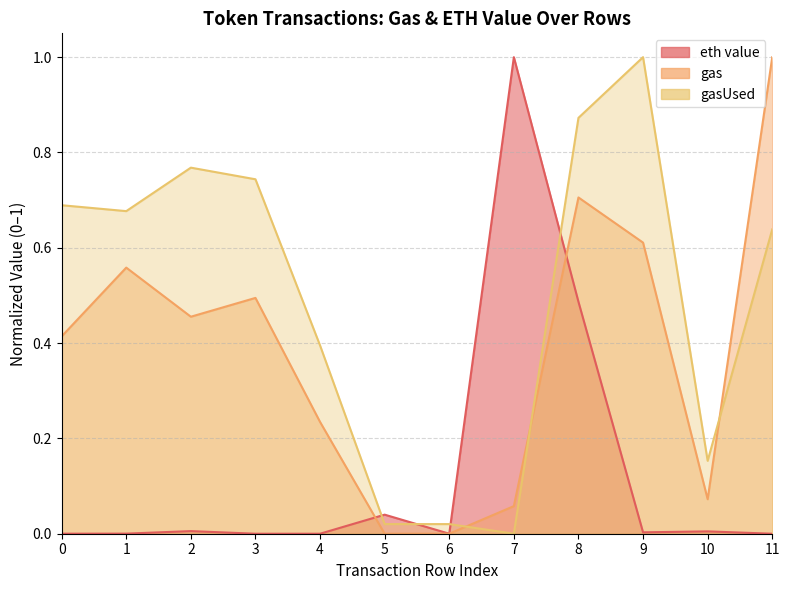

How many data points does each series have?

12